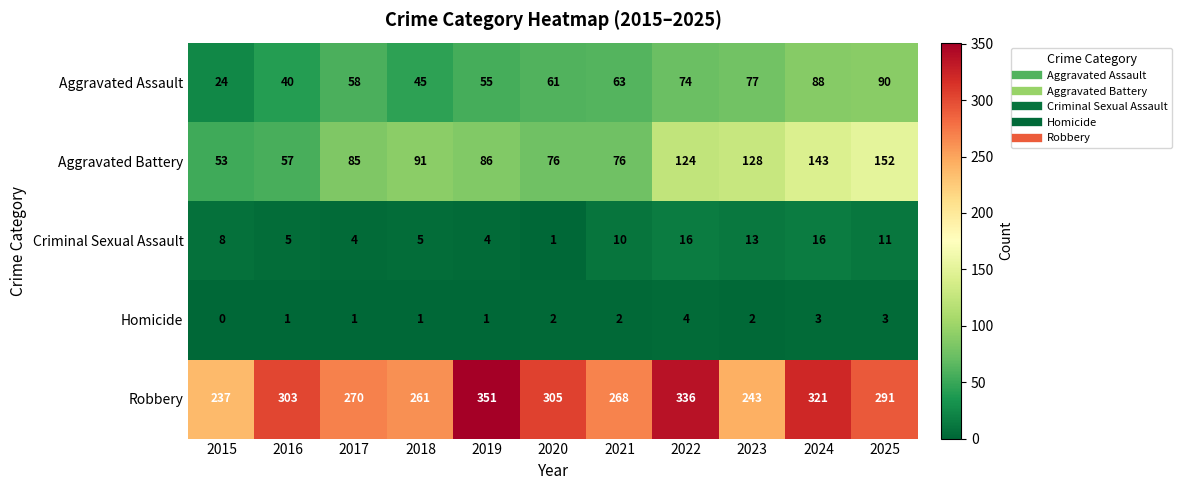

The value of Aggravated Assault at 2023 is 39. True or false?

False